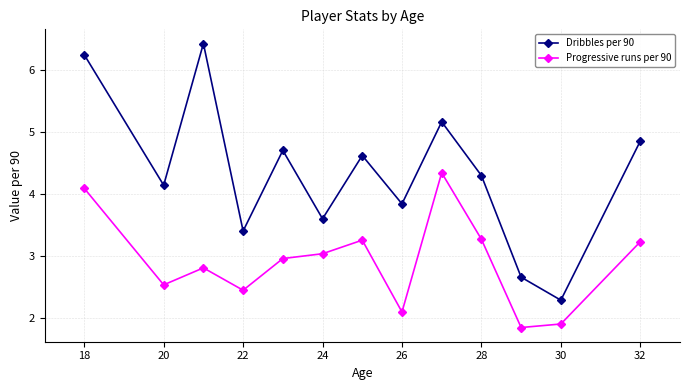

In Dribbles per 90, how many points are lower than both neighbors (excluding endpoints)?

5